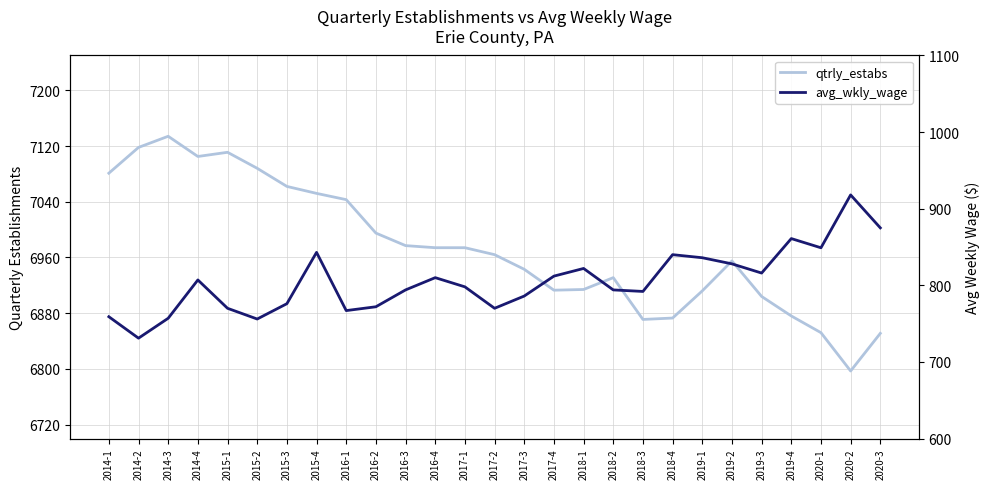

The value of qtrly_estabs at 2018-2 is 11890. True or false?

False